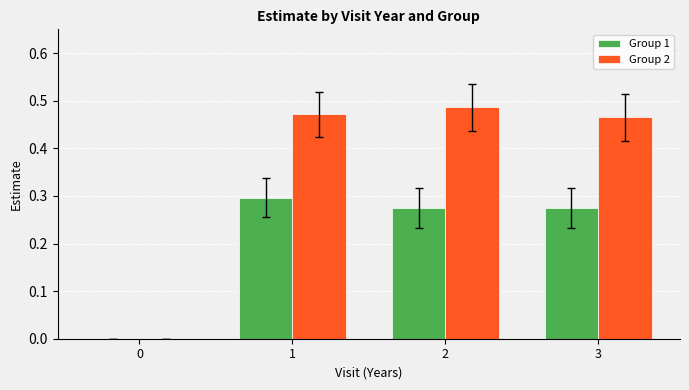

Does the chart contain stacked bars?

No